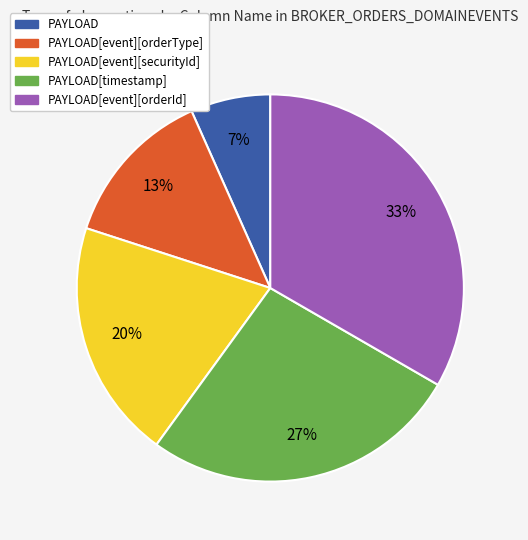

Which has a higher value, PAYLOAD[event][orderType] or PAYLOAD[event][orderId]?

PAYLOAD[event][orderId]